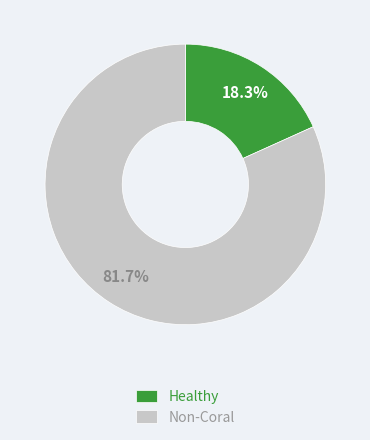

Combined, do Non-Coral and Healthy account for over 50%?

Yes